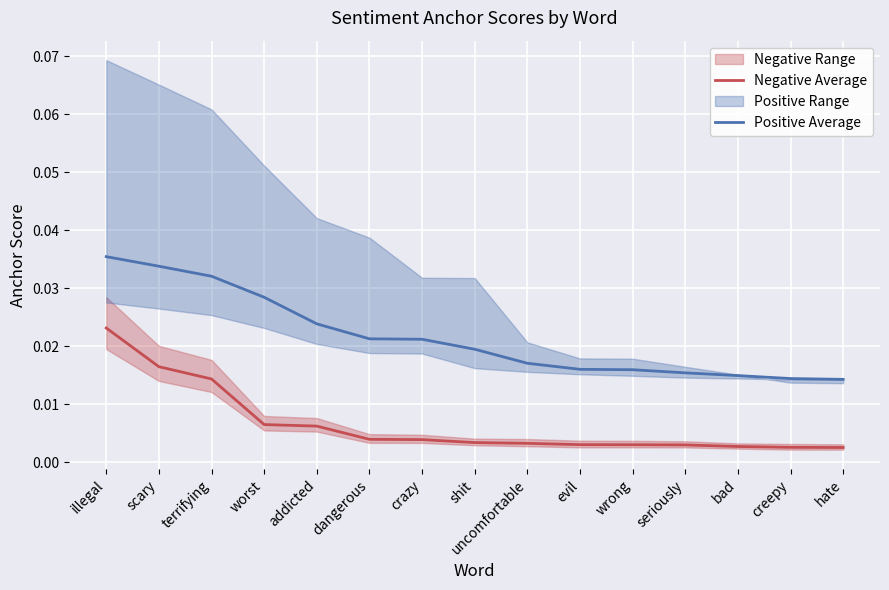

True or false: Positive Average and Negative Average intersect in this chart.

False